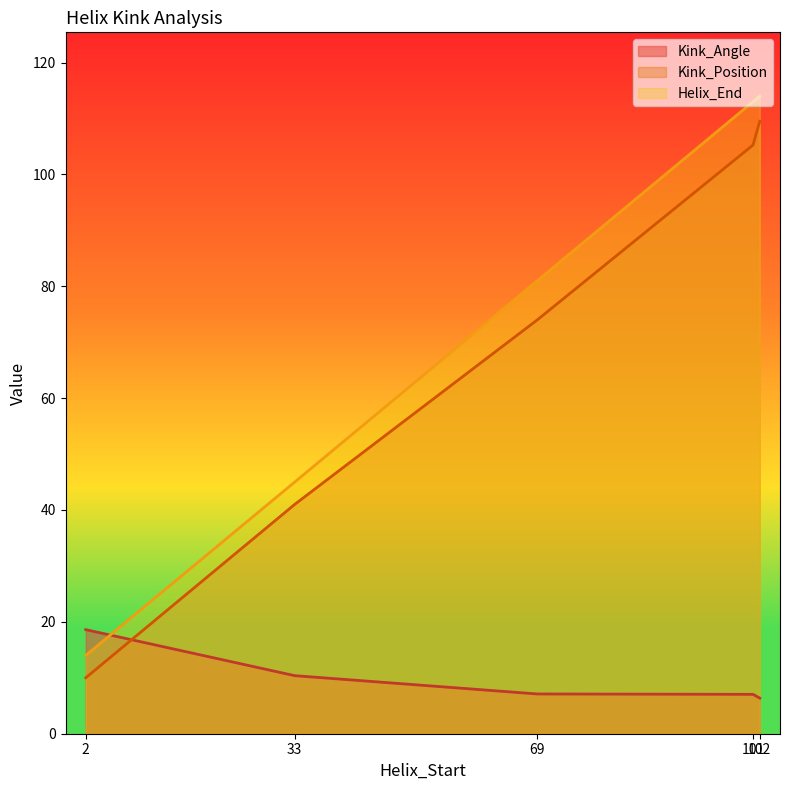

At 69, list the series in order from smallest to largest.

Kink_Angle, Kink_Position, Helix_End